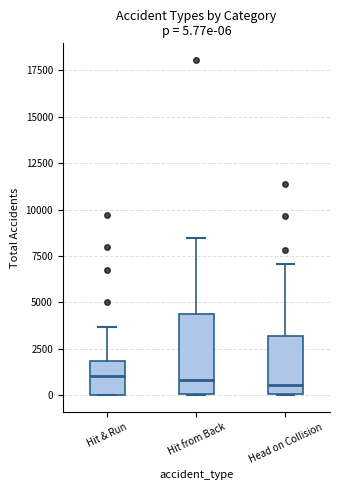

Comparing the boxes themselves (not the whiskers), which one is the tallest?

Hit from Back